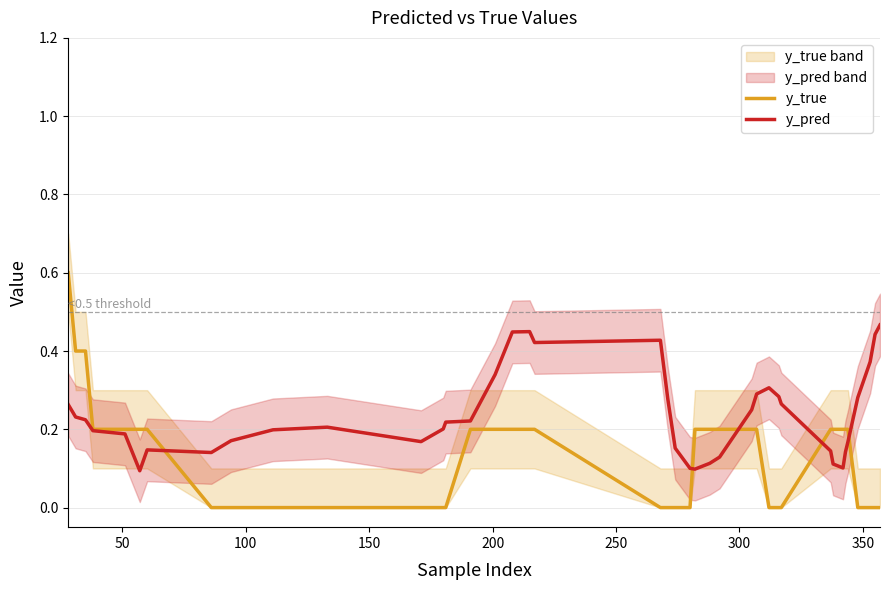

Which series has the largest total across all categories?

y_pred